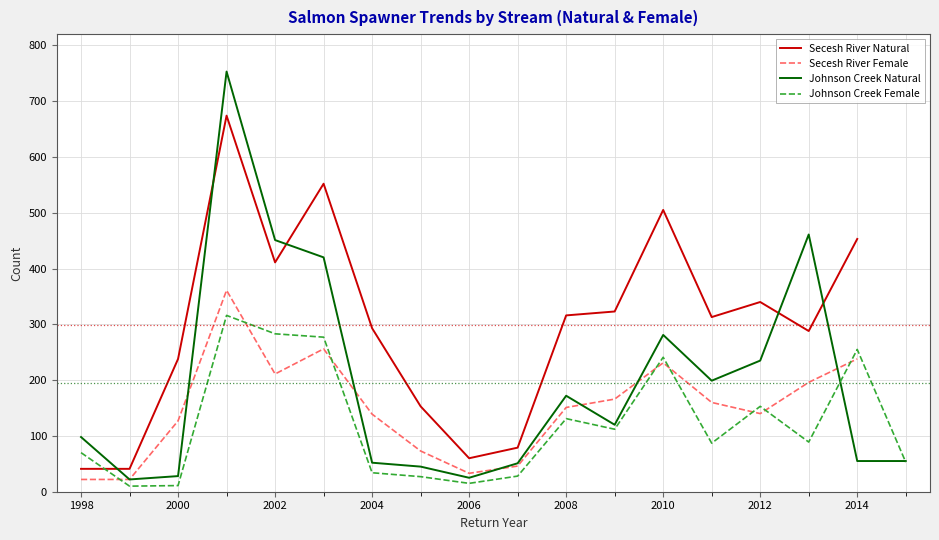

The Secesh River Female series shows 231 at 2010. True or false?

True